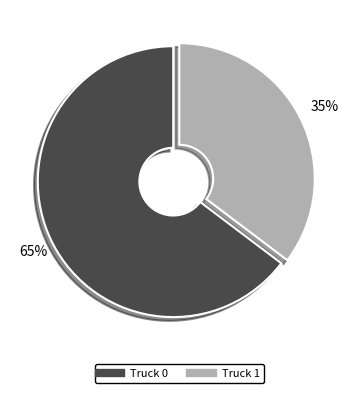

To the nearest percent, what is the combined percentage of Truck 1 and Truck 0?

100%